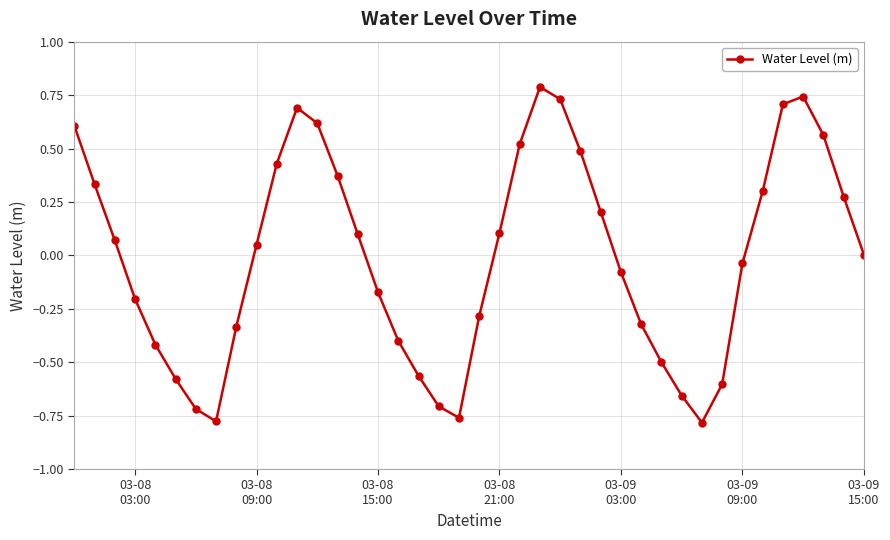

What is the difference between the maximum and minimum values?

1.6